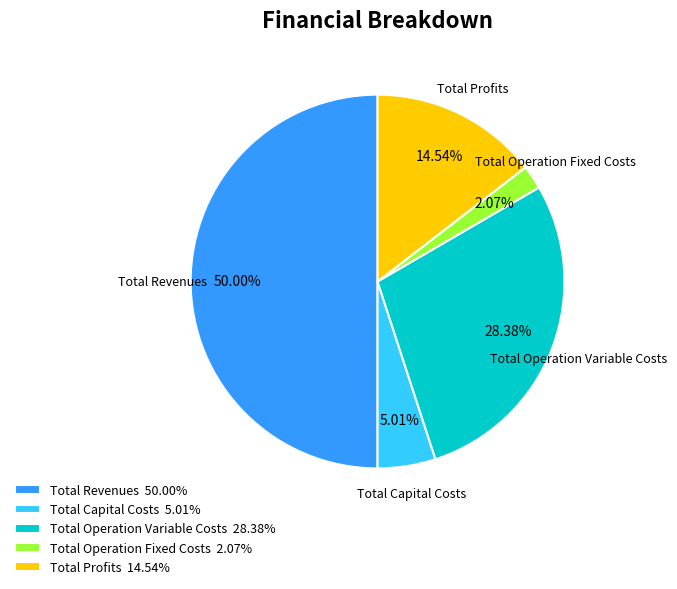

Is Total Capital Costs the majority of the pie?

No